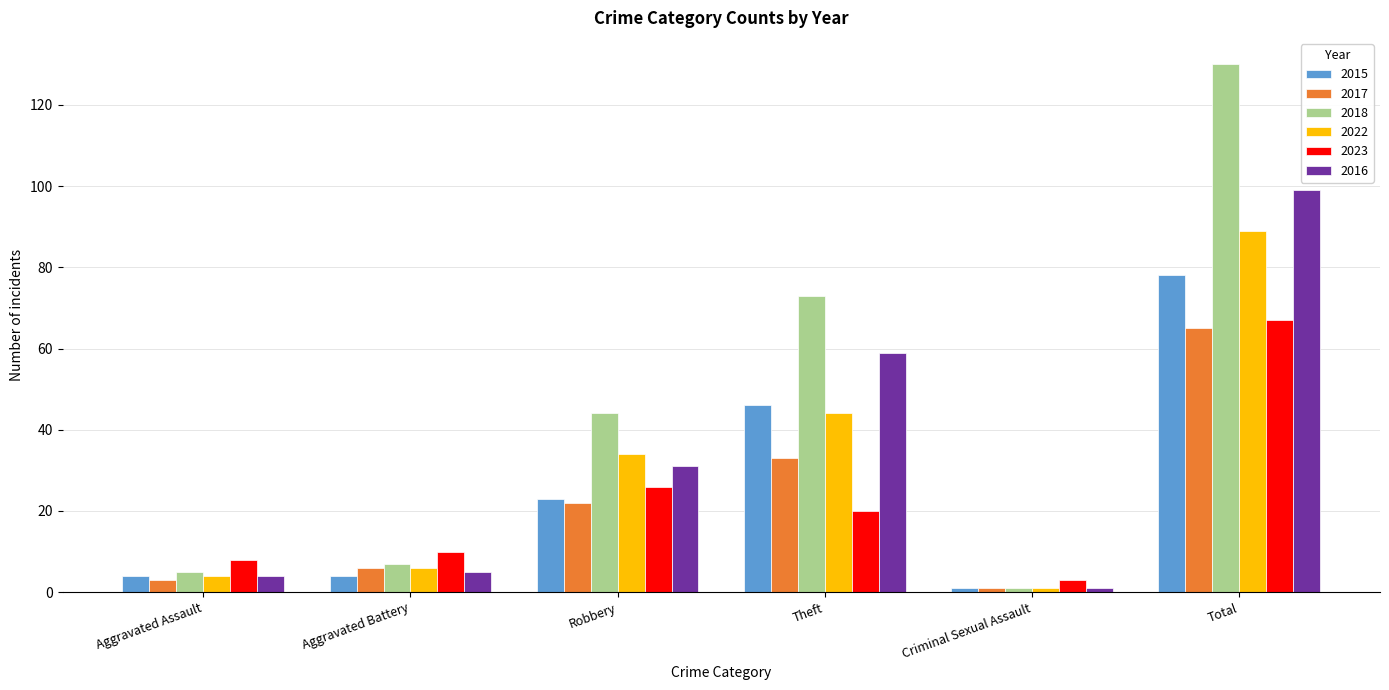

What is the label of the 4th bar from the right?

Robbery